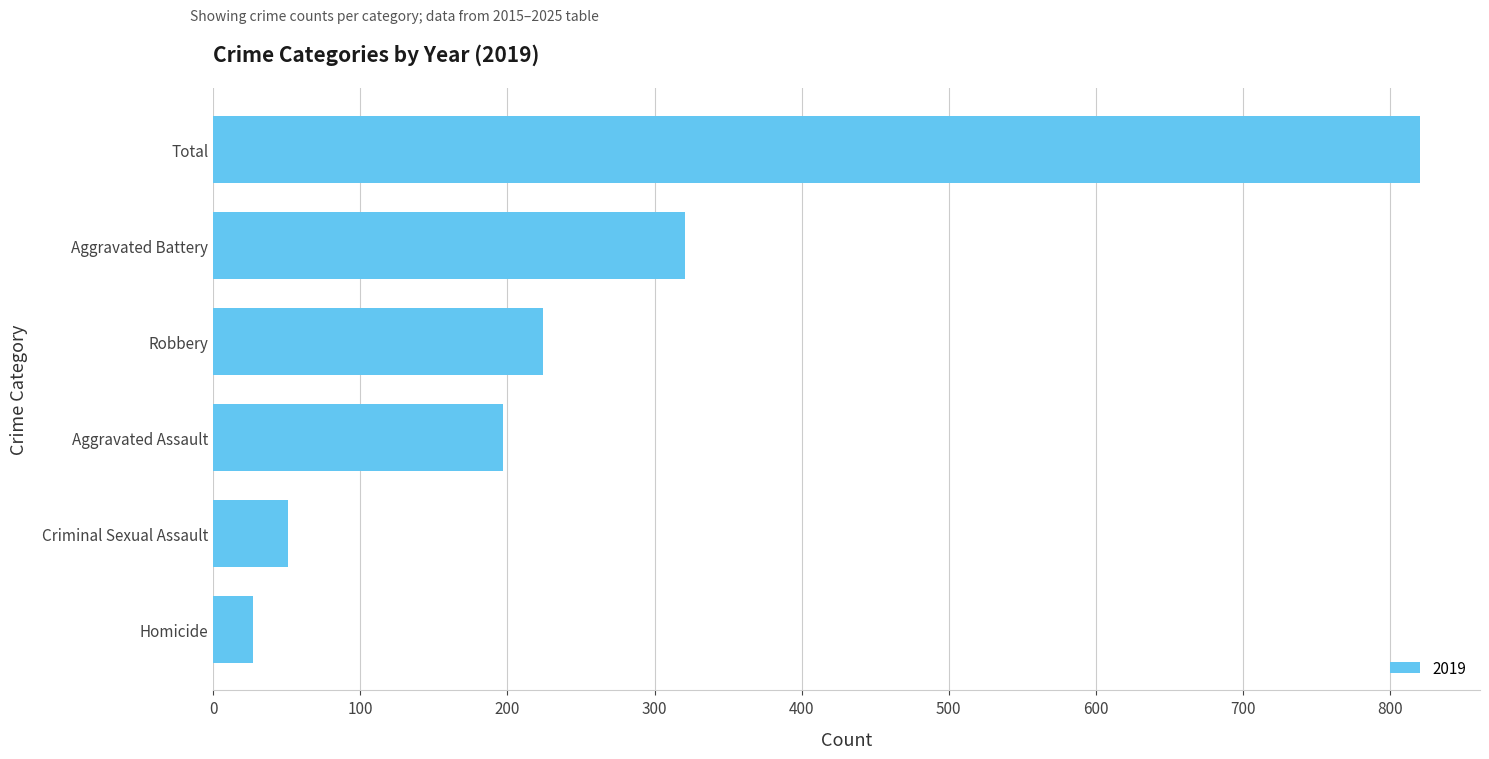

Which category has the highest value across all series?

Total